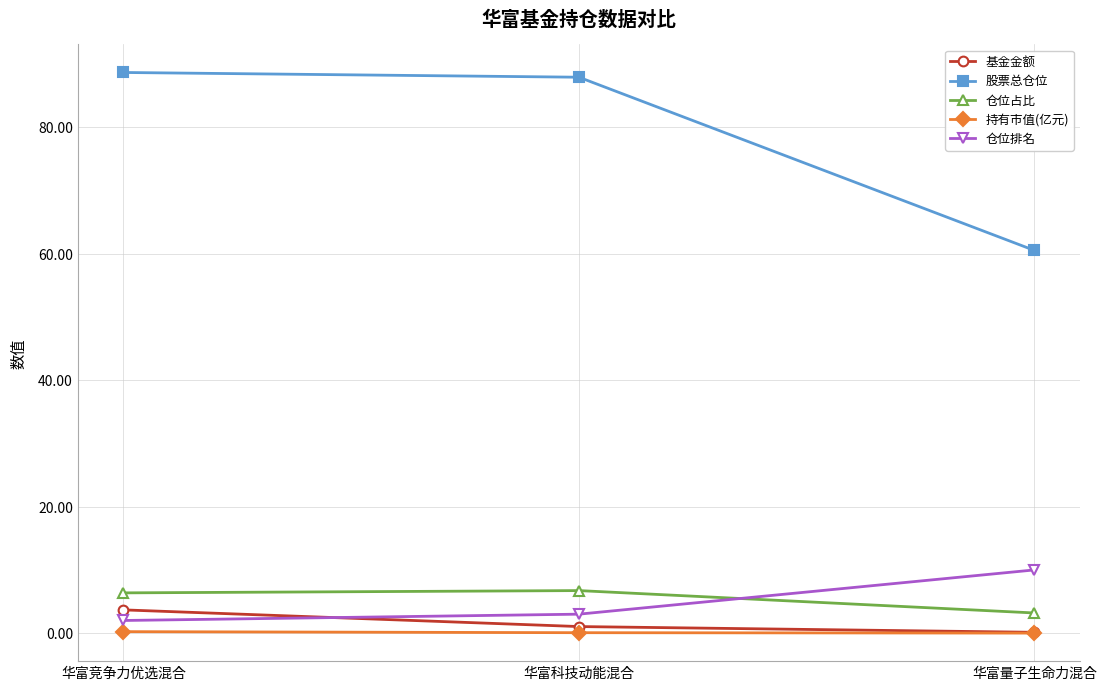

True or false: 基金金额 has a value of 1.0 at 华富科技动能混合.

True